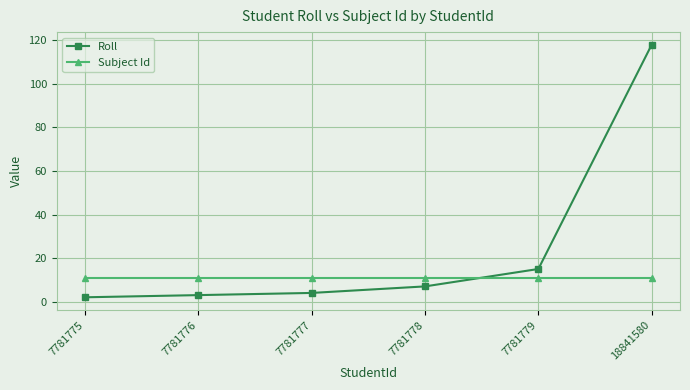

The value of Subject Id at 7781779 is 11. True or false?

True